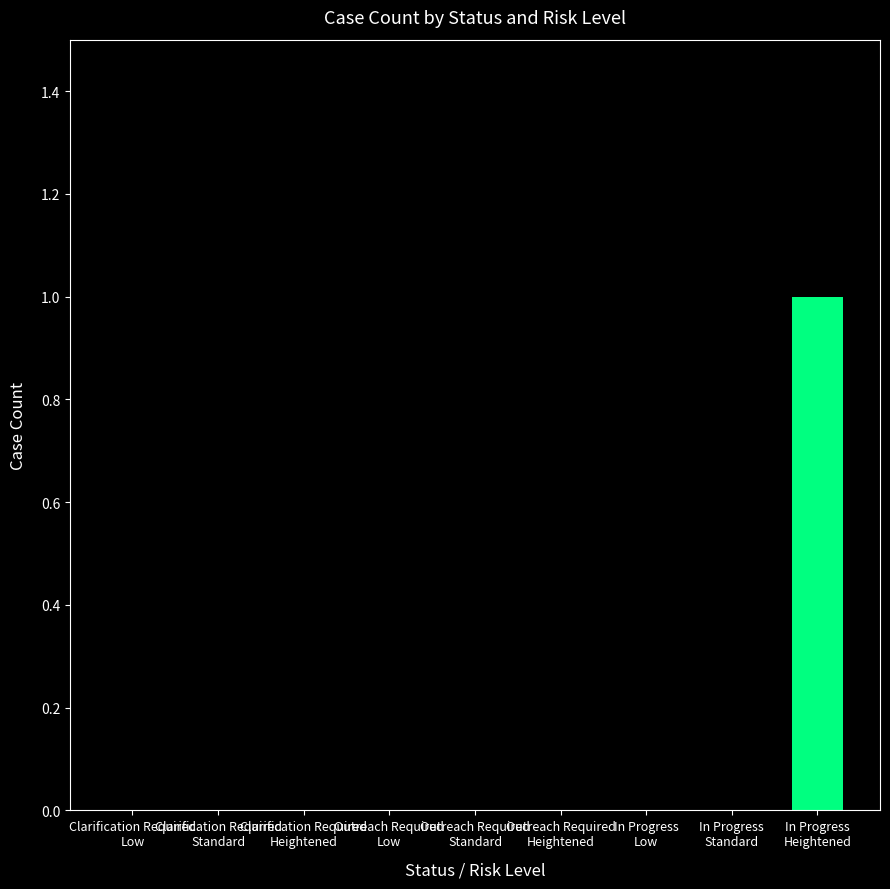

Does the chart contain stacked bars?

No